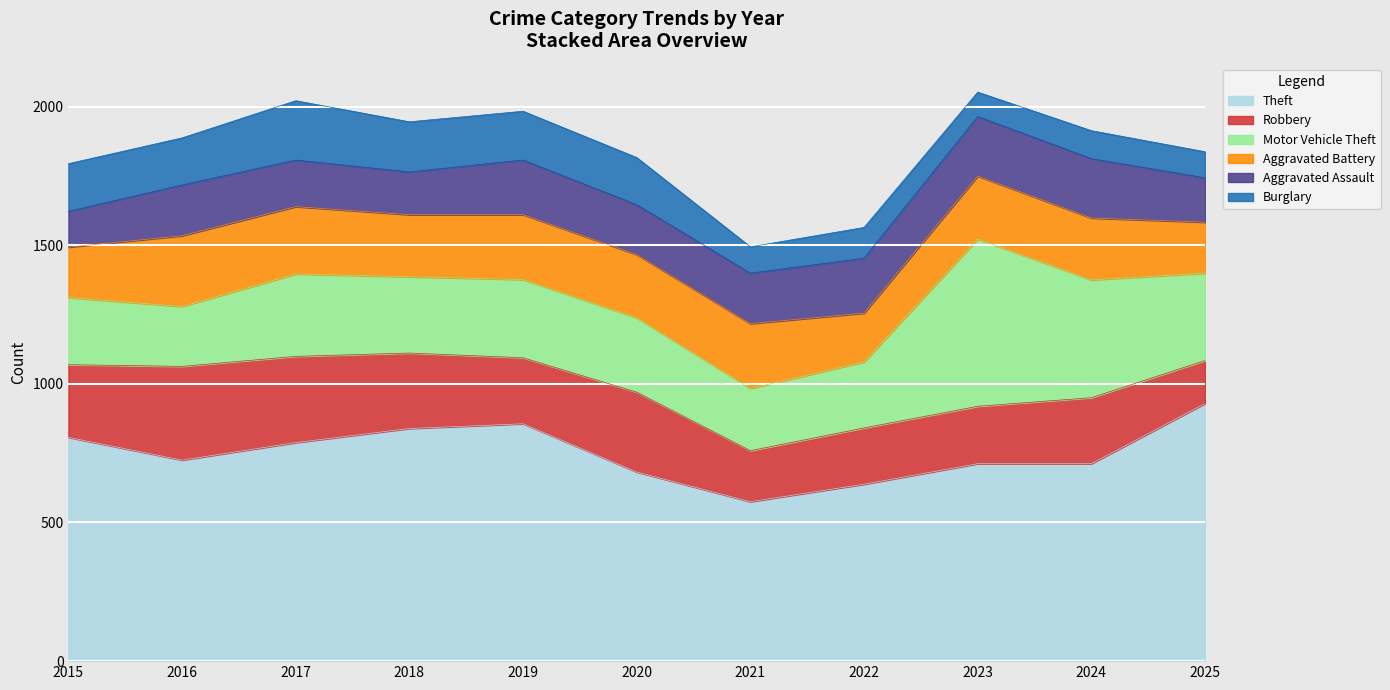

What is the spread (max minus min) of values at 2016?

555